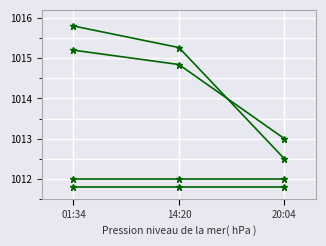

Between 14:20 and 01:34, which is larger?

14:20